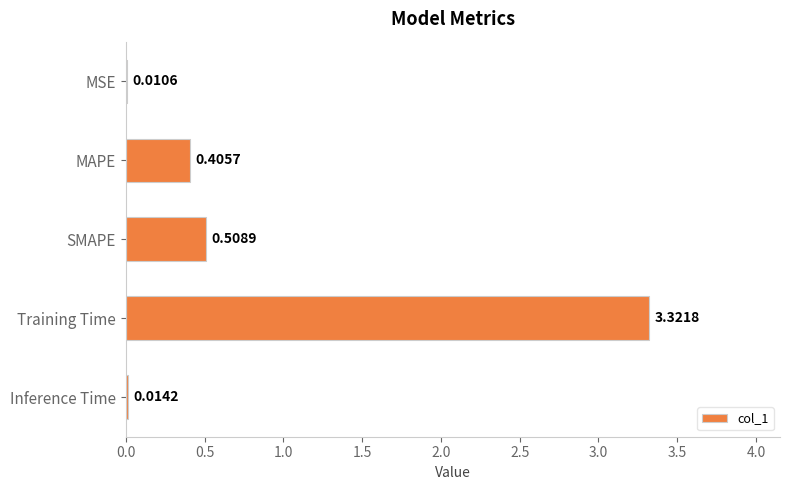

Which label corresponds to the largest value in the chart?

Training Time